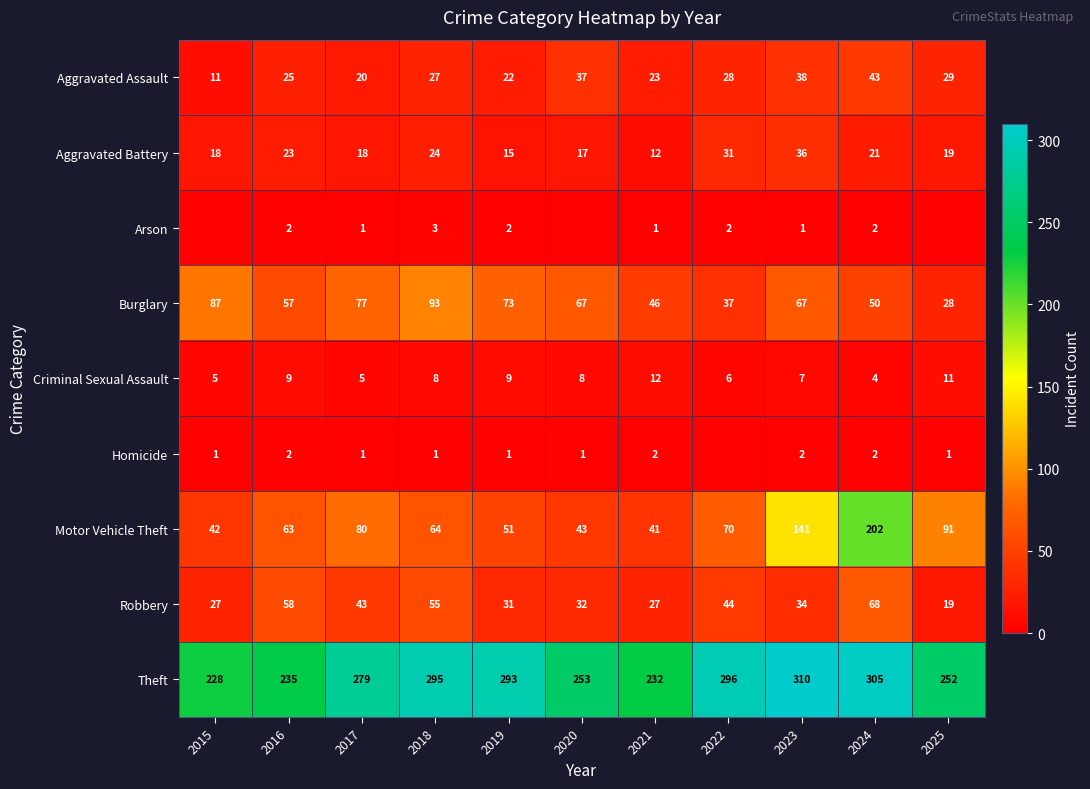

What is the difference between the Burglary values at 2022 and 2020?

30